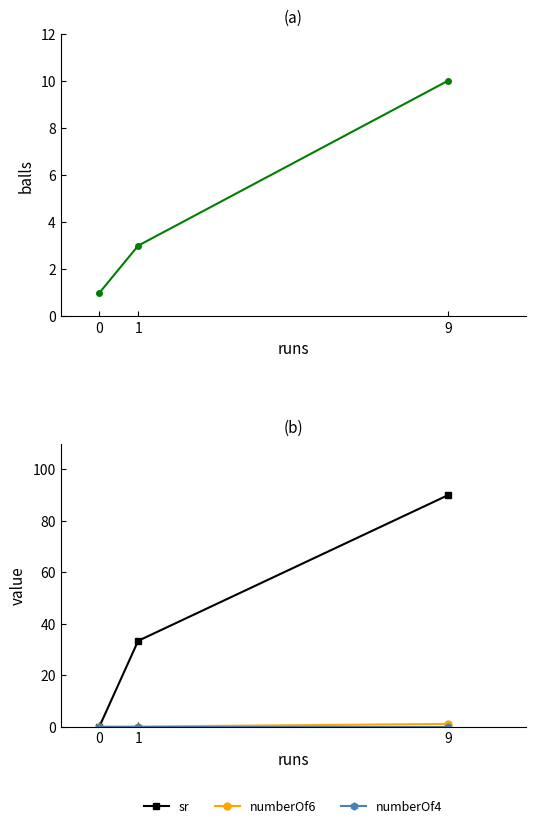

How many series are shown in this chart?

4